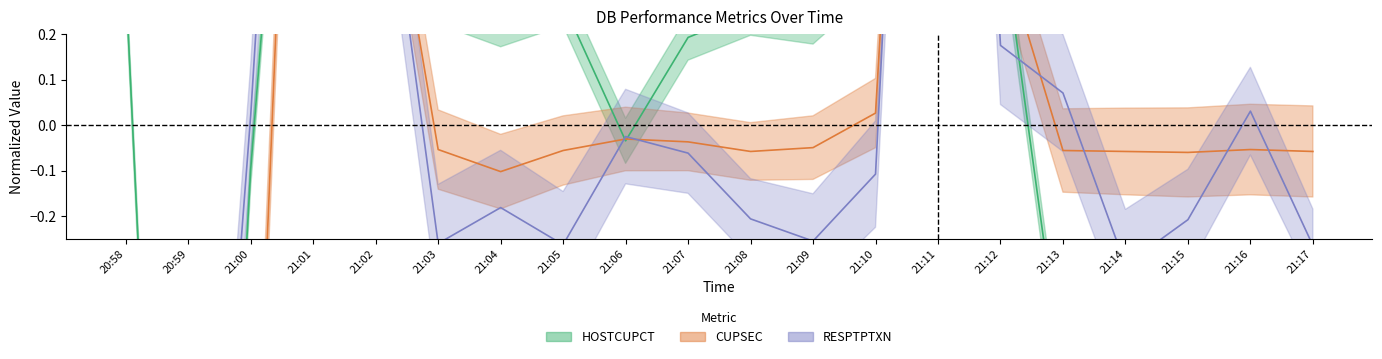

Where is the first local maximum for RESPTPTXN?

21:01